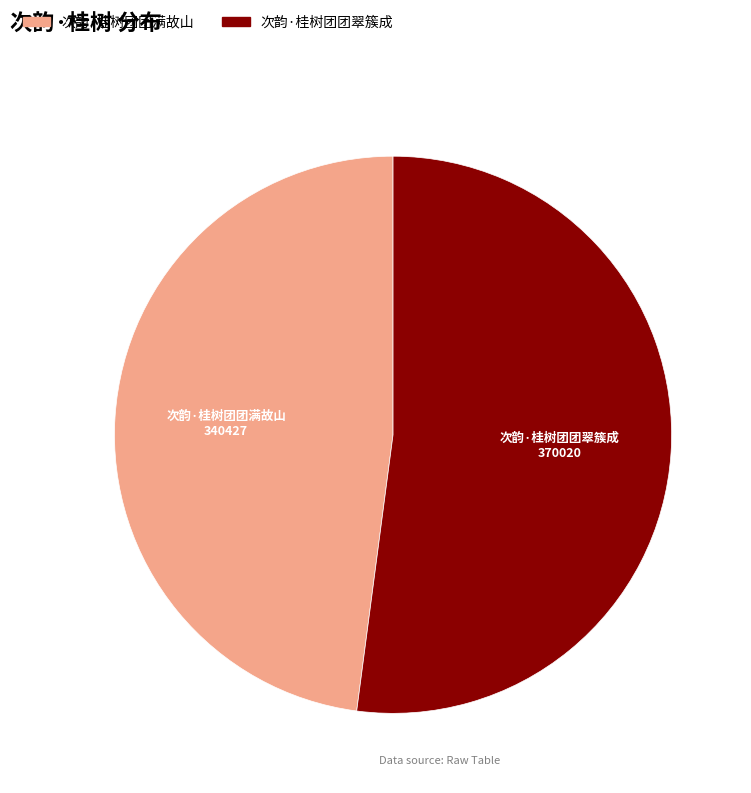

Is it true that 次韵·桂树团团翠簇成 is 52% of the pie?

True